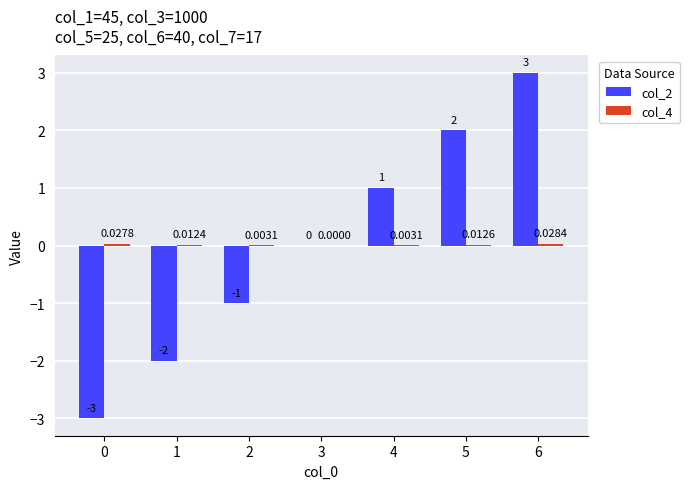

What is the total value across all series at 6?

3.0